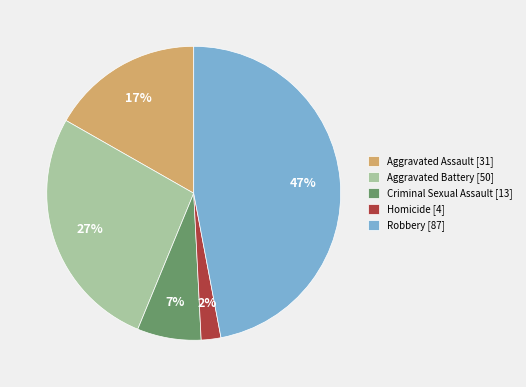

Rank the categories by value from lowest to highest.

Homicide [4], Criminal Sexual Assault [13], Aggravated Assault [31], Aggravated Battery [50], Robbery [87]